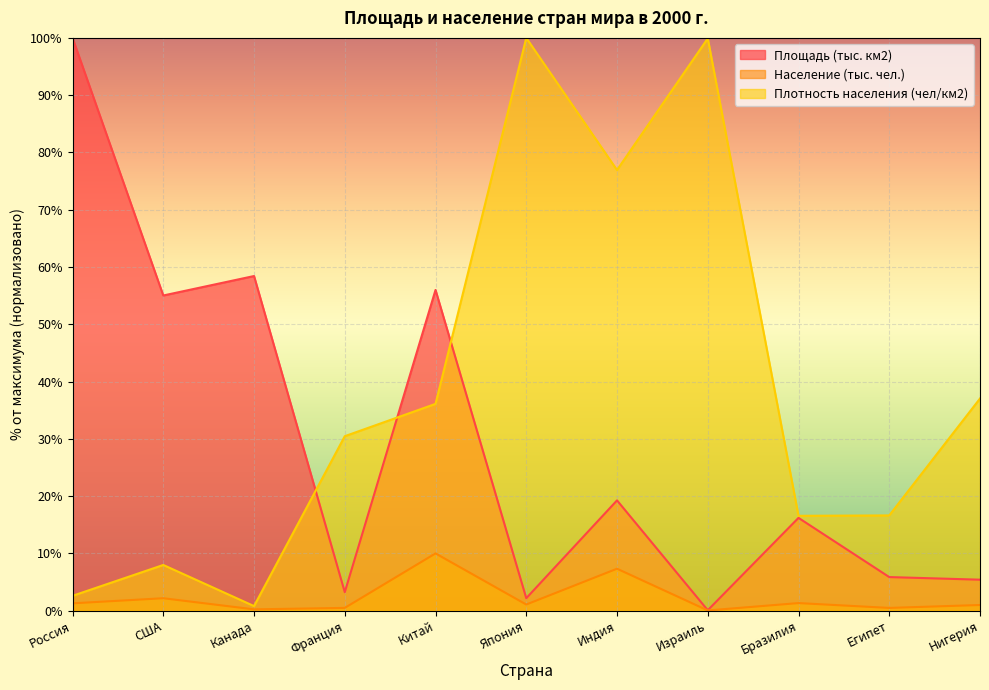

Is the value of Площадь (тыс. км2) at Франция greater than the value of Население (тыс. чел.) at Израиль?

Yes